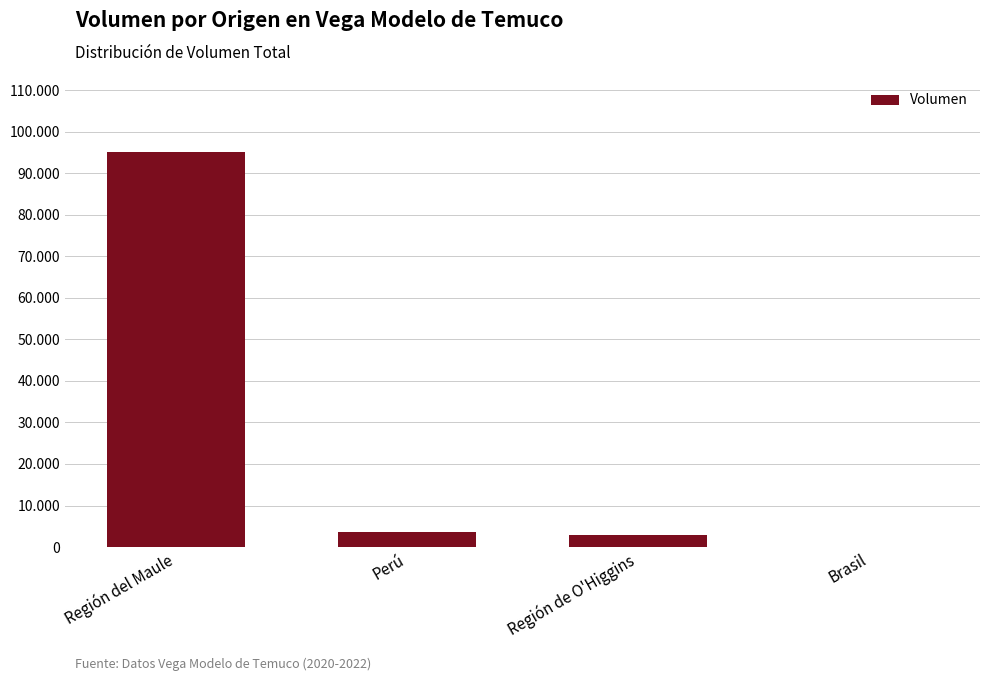

Reading left to right, extract all data points from this chart.

95100	3550	3000	48